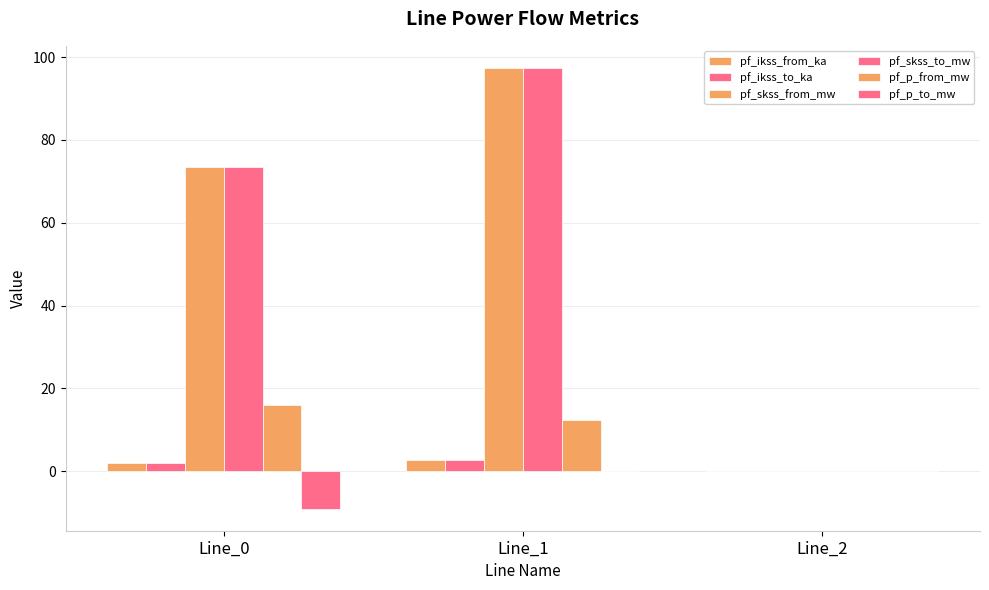

How many categories are shown in the chart?

3